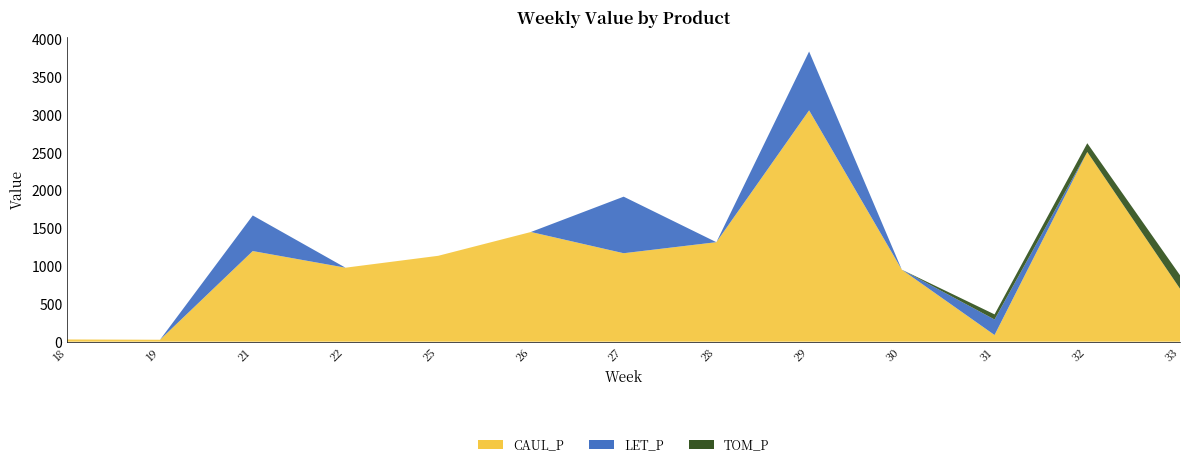

Reading right to left, transcribe all the data shown in this chart.

CAUL_P: 700.7	2508.8	88.0	952.2	3059.4	1315.9	1169.8	1450.6	1135.6	978.5	1198.4	25.4	29.1
LET_P: 0.0	0.0	205.0	0.0	778.3	0.0	748.0	0.0	0.0	0.0	470.9	0.0	0.0
TOM_P: 178.4	116.1	68.0	0.0	0.0	0.0	0.0	0.0	0.0	0.0	0.0	0.0	0.0